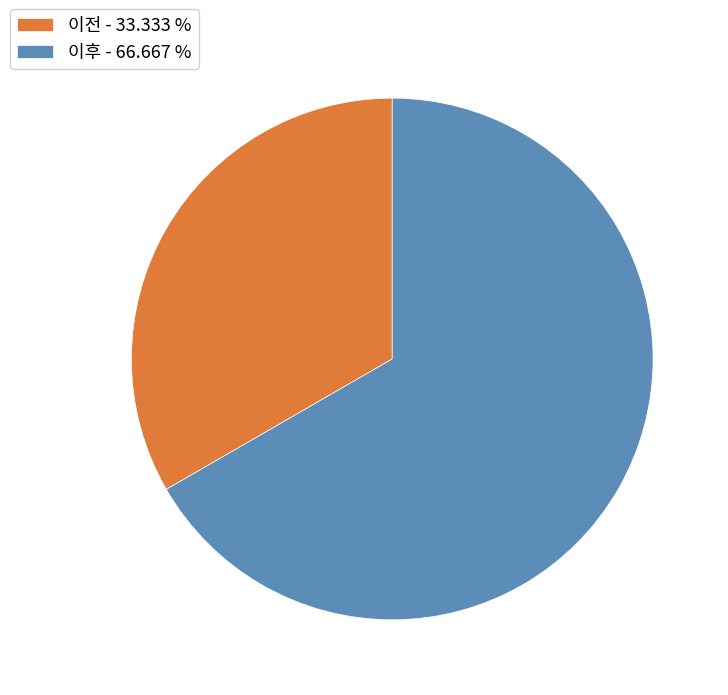

What is the ratio of the value at 이후 to the value at 이전?

2.0